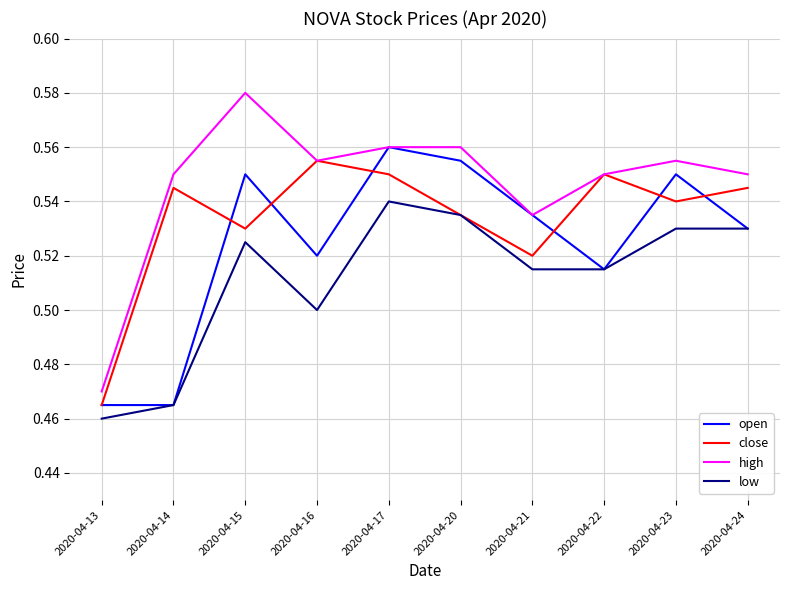

True or false: low and high intersect in this chart.

False